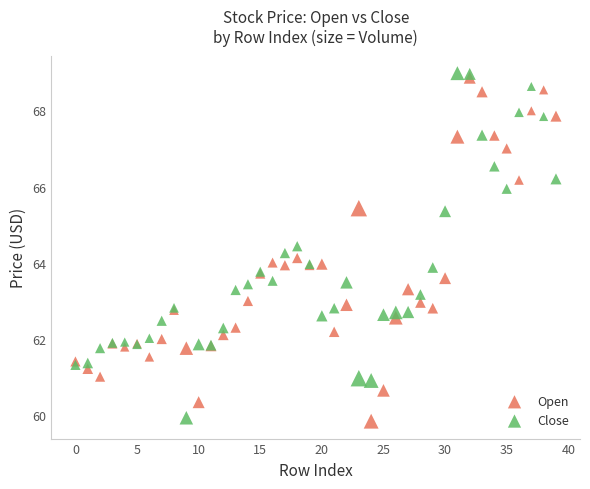

What are all the series names shown in the legend?

Open, Close